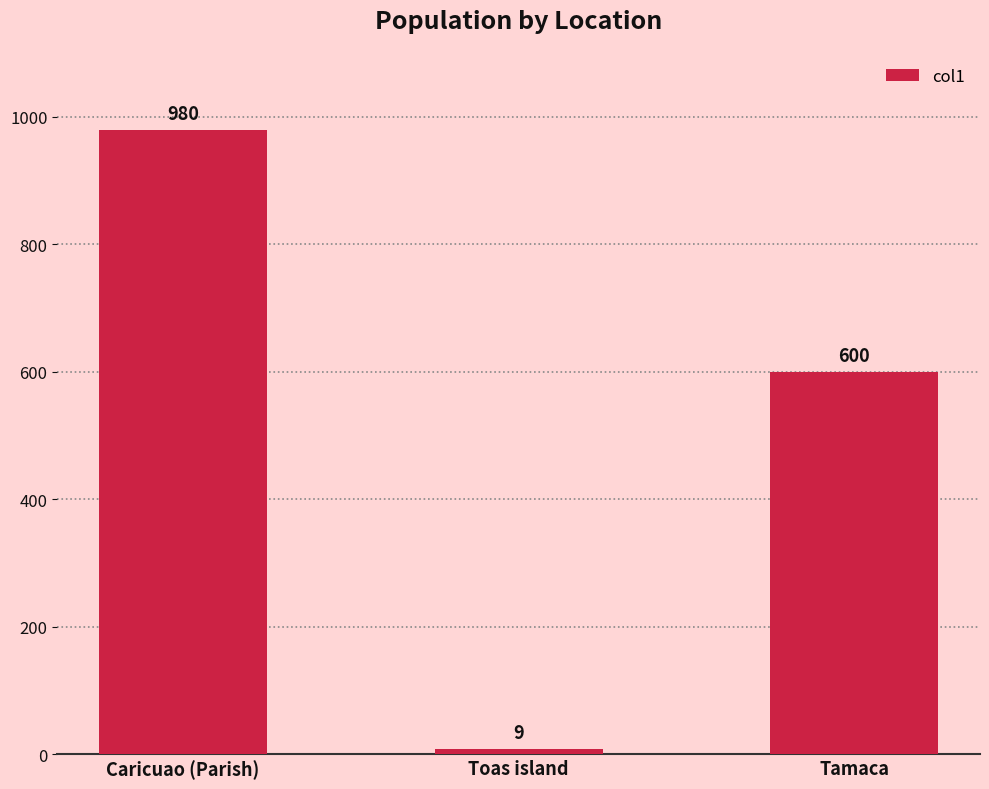

At which category does the chart reach its minimum across all series?

Toas island